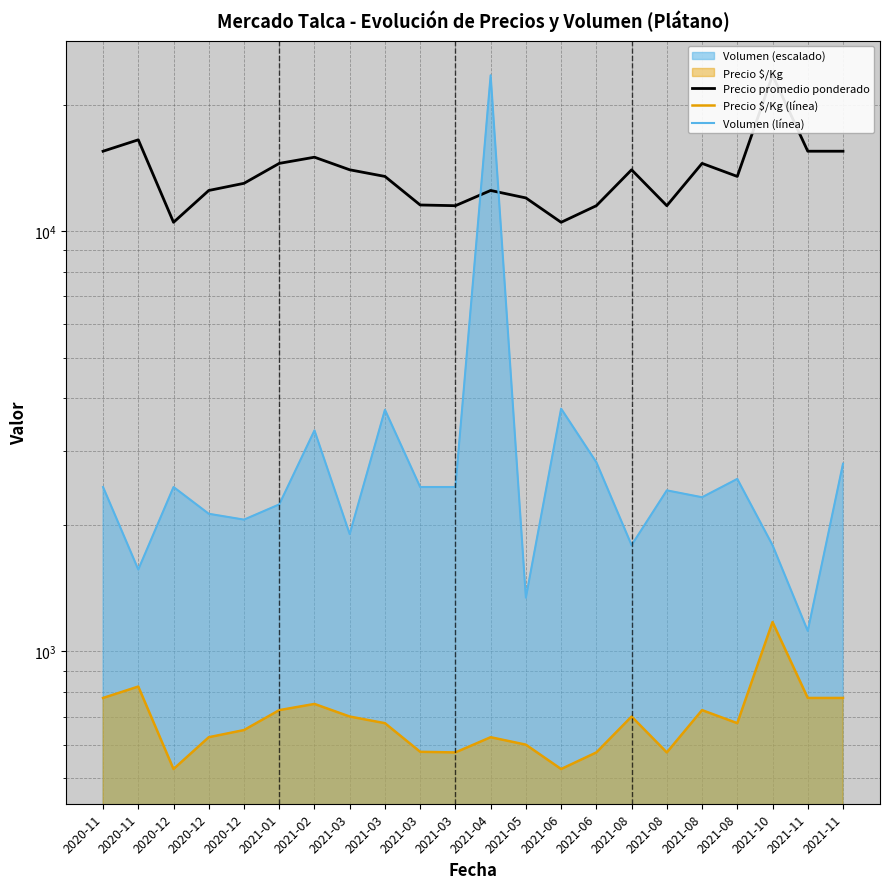

Between 2020-12 and 2021-11, which series saw the biggest shift?

Precio promedio ponderado